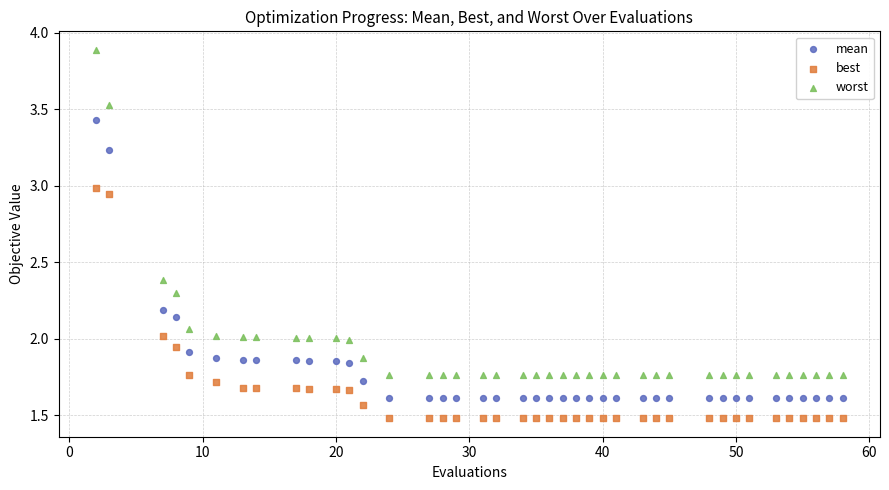

Which series has the largest Y range (max minus min)?

worst